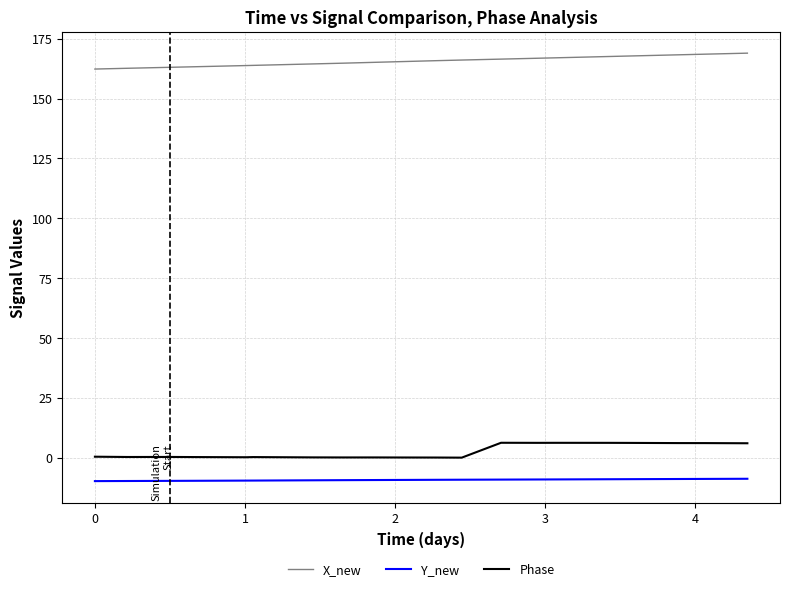

In Phase, how many points are higher than both neighbors (excluding endpoints)?

5